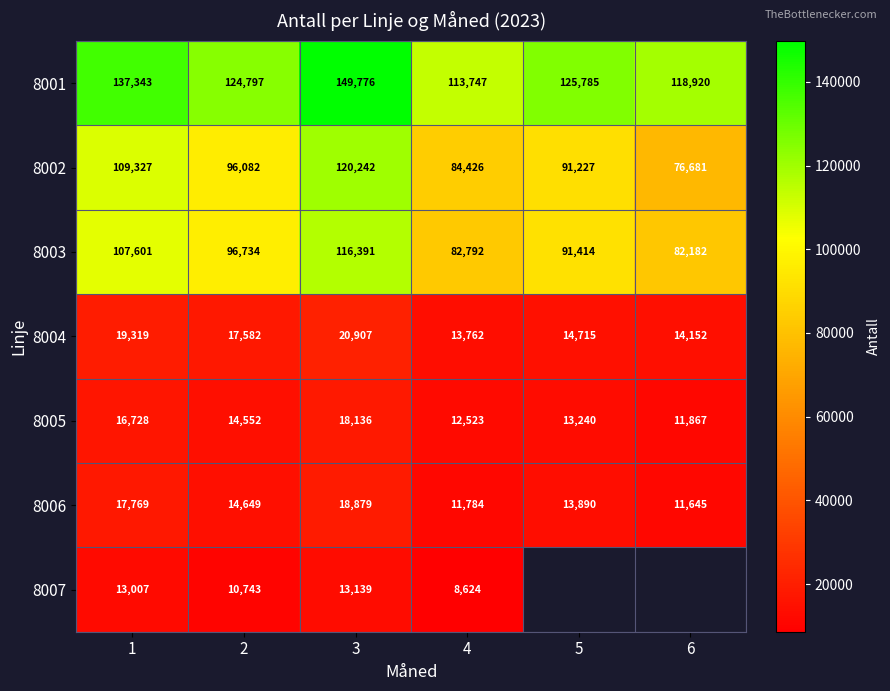

What is the difference between the 8002 values at 1 and 2?

13245